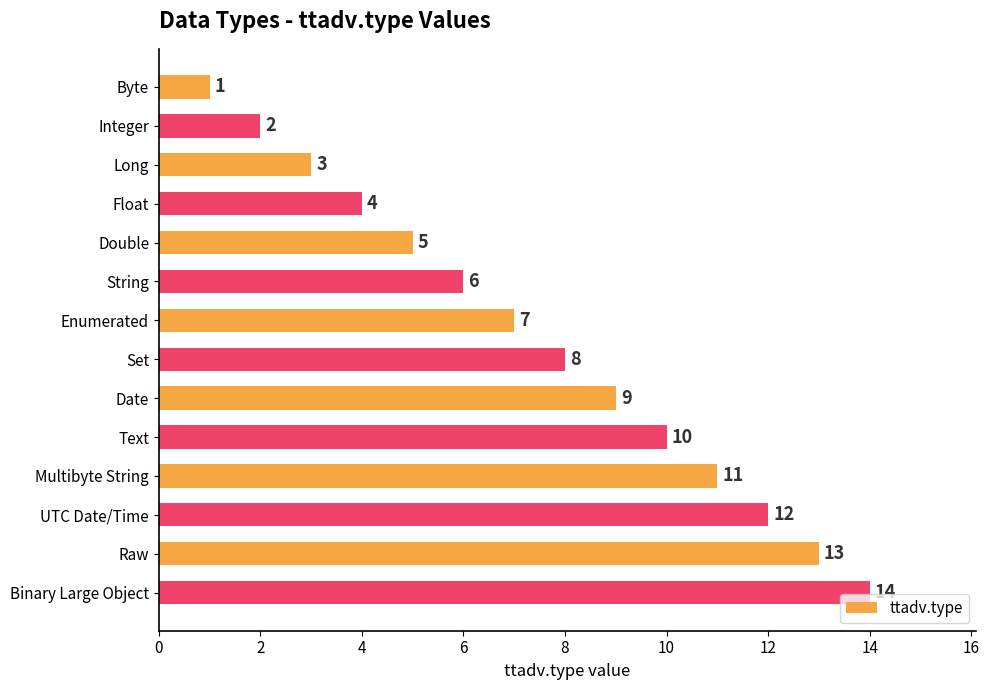

What is the average value?

8